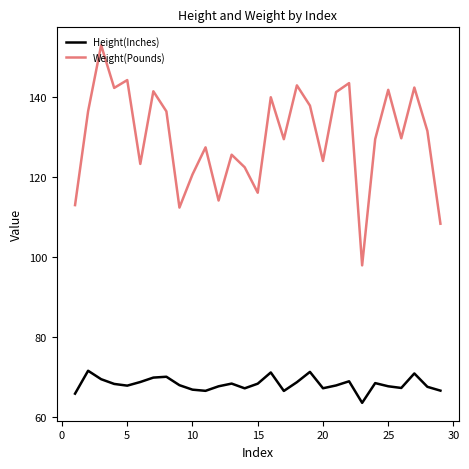

How many interior local valleys does the Weight(Pounds) series have?

9